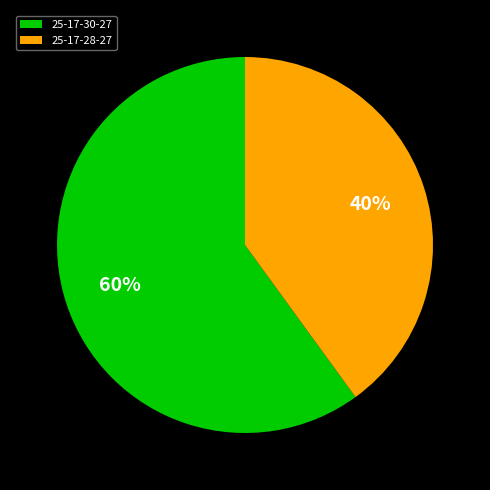

Combined, do 25-17-28-27 and 25-17-30-27 account for over 50%?

Yes